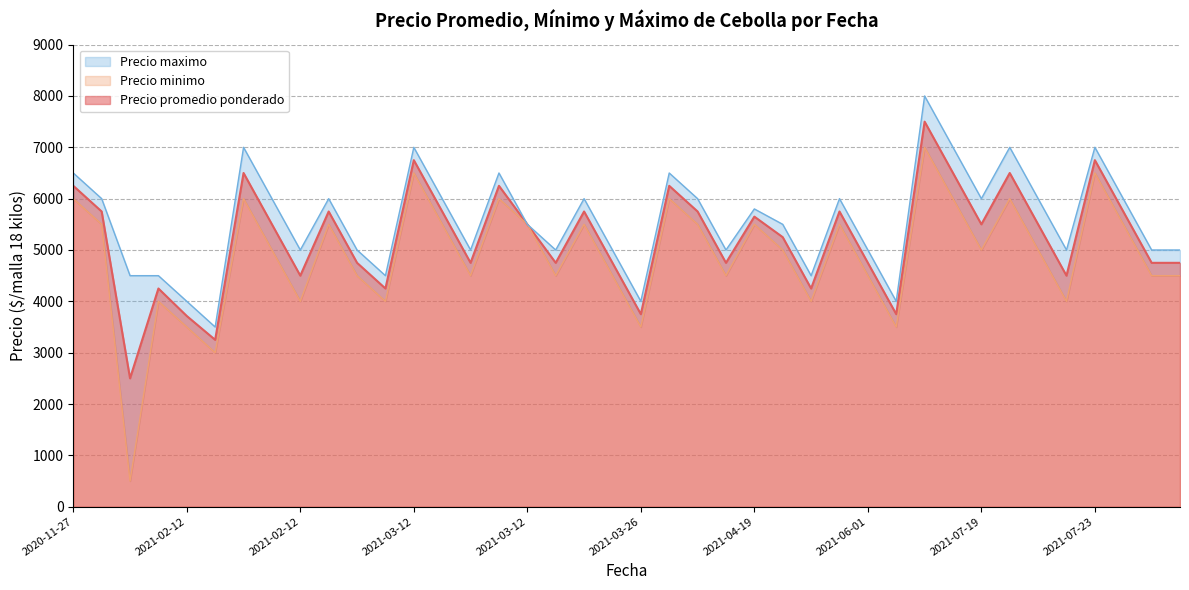

Which series changed the most between 2021-04-19 and 2021-04-19?

Precio promedio ponderado